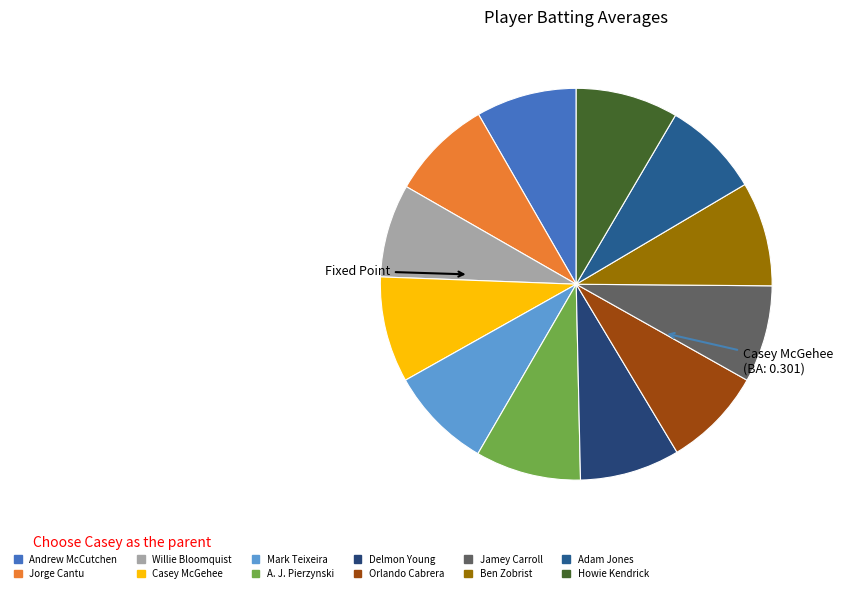

To the nearest percent, what portion does Andrew McCutchen represent?

8%